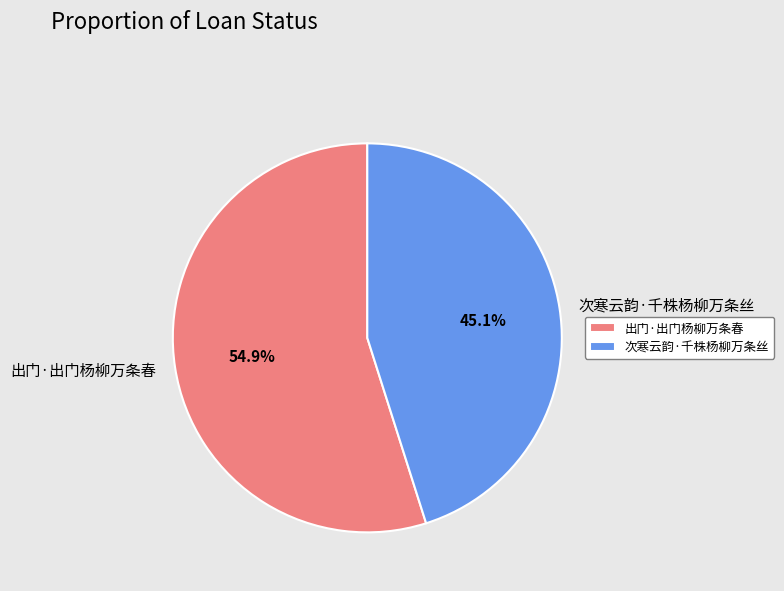

Combined, what portion of the pie is 次寒云韵·千株杨柳万条丝 and 出门·出门杨柳万条春?

100.0%